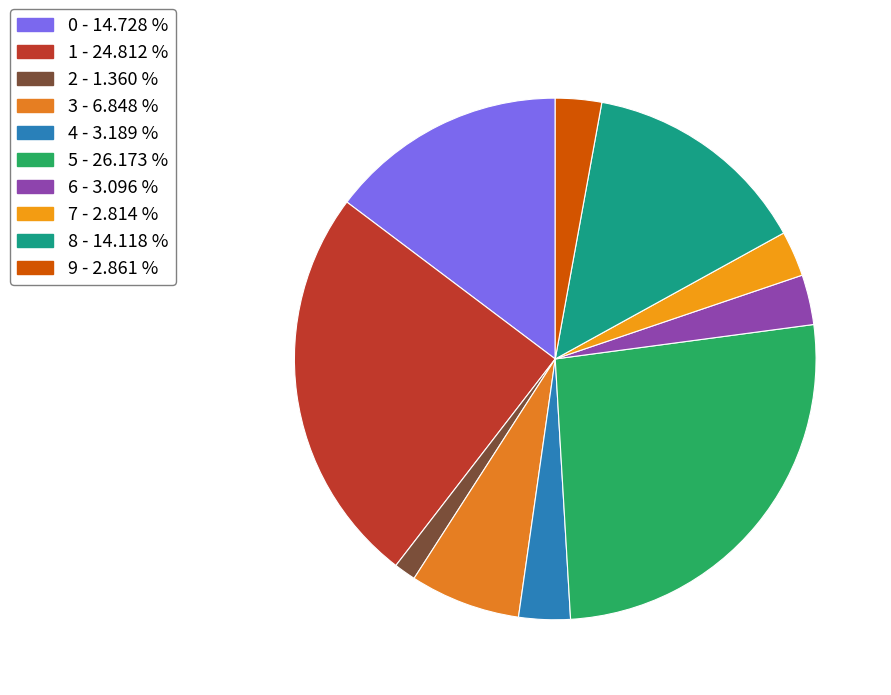

What is the total percentage of 6 and 1?

27.9%